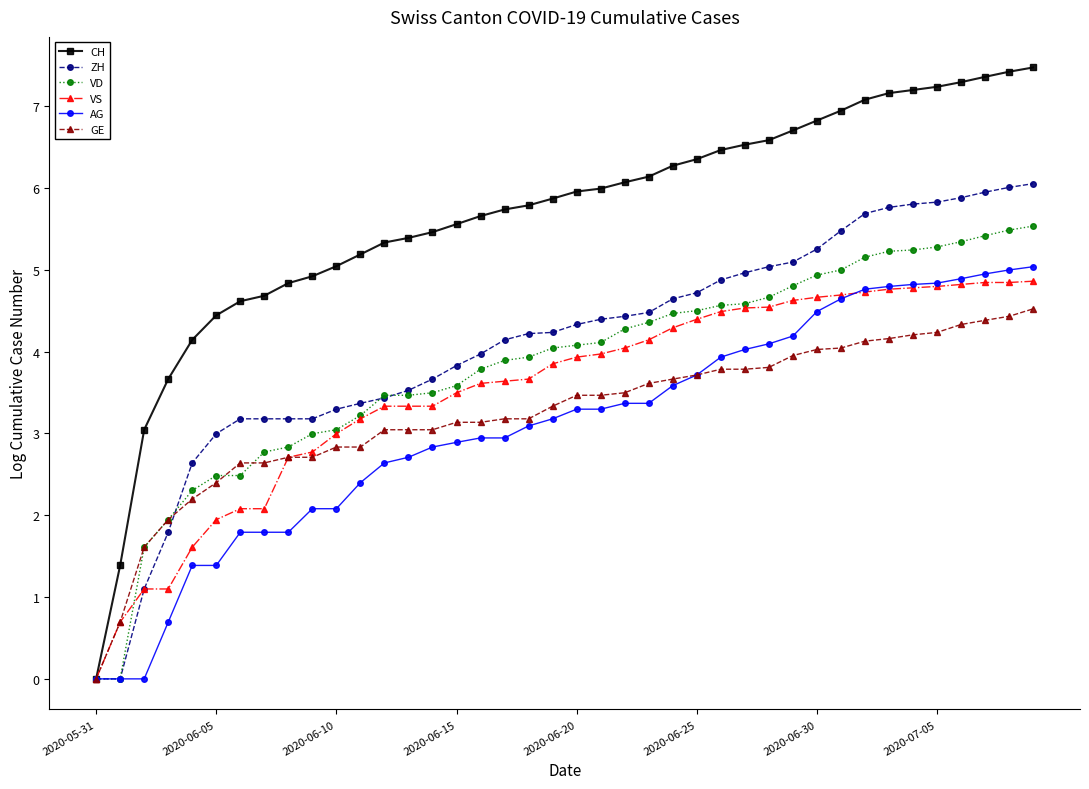

Which series has the largest total across all categories?

CH